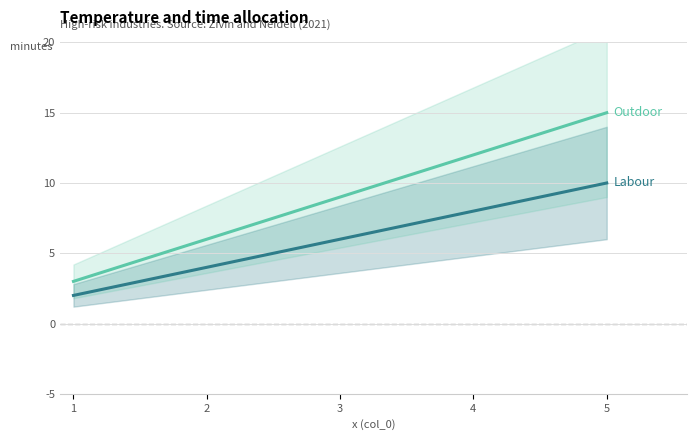

Count the number of data series in this chart.

2